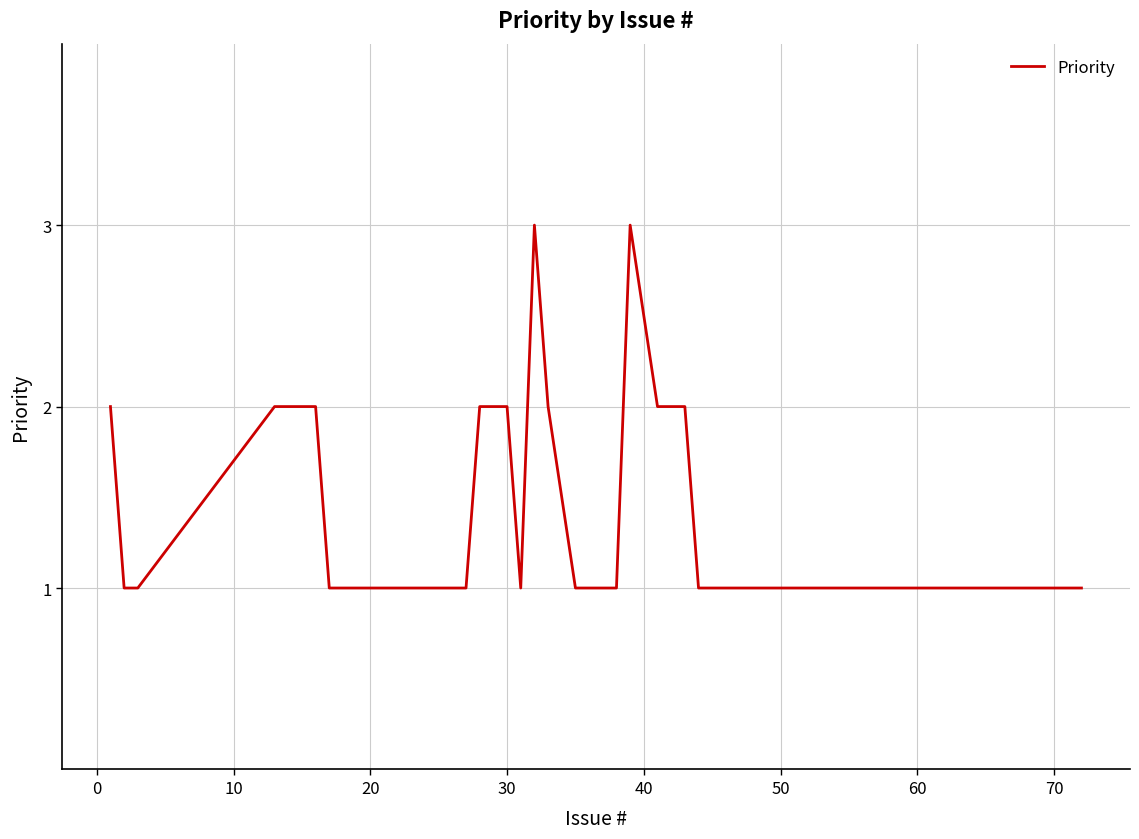

Count the values in the range 1 to 2.

27